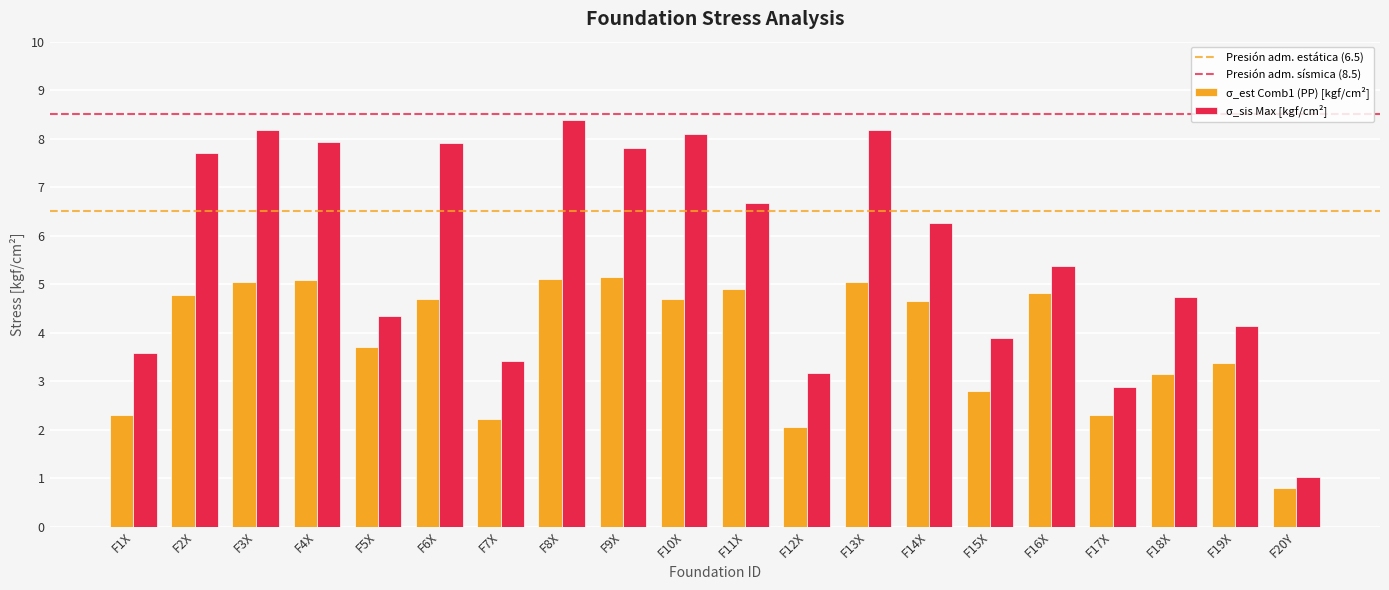

The σ_sis Max [kgf/cm²] series shows 3.2 at F12X. True or false?

True